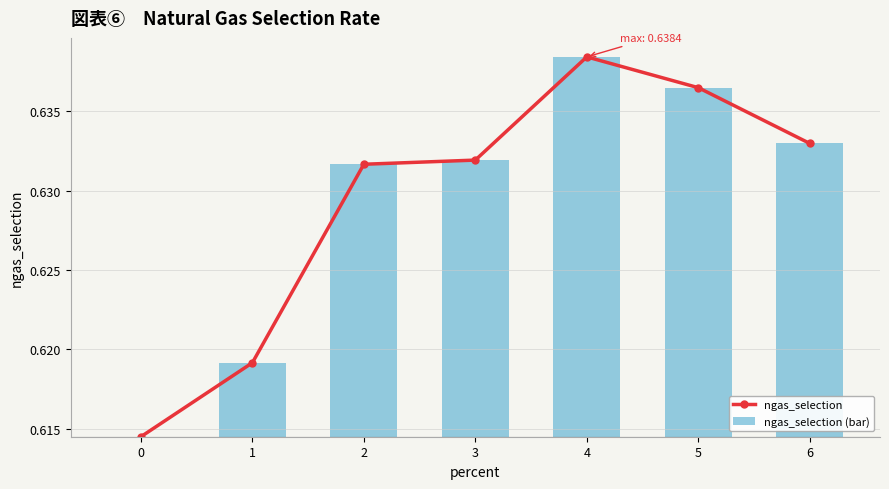

Rank the categories by value from highest to lowest.

4, 5, 6, 3, 2, 1, 0